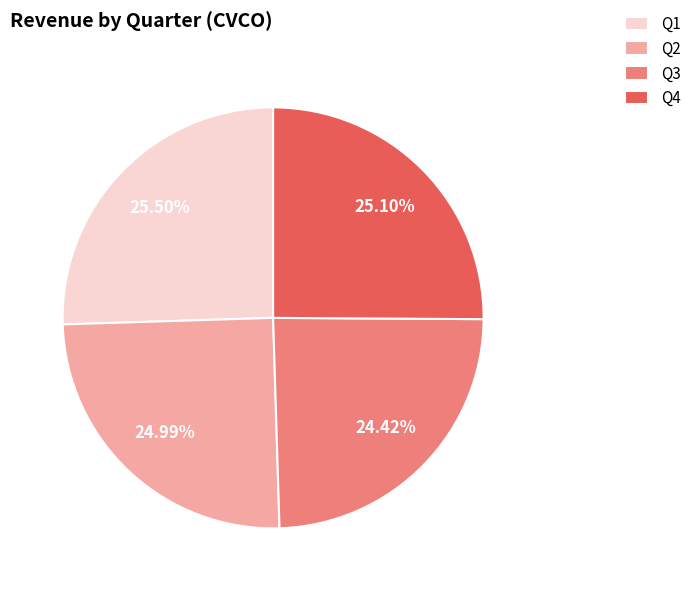

The Q1 slice represents 18% of the pie. True or false?

False